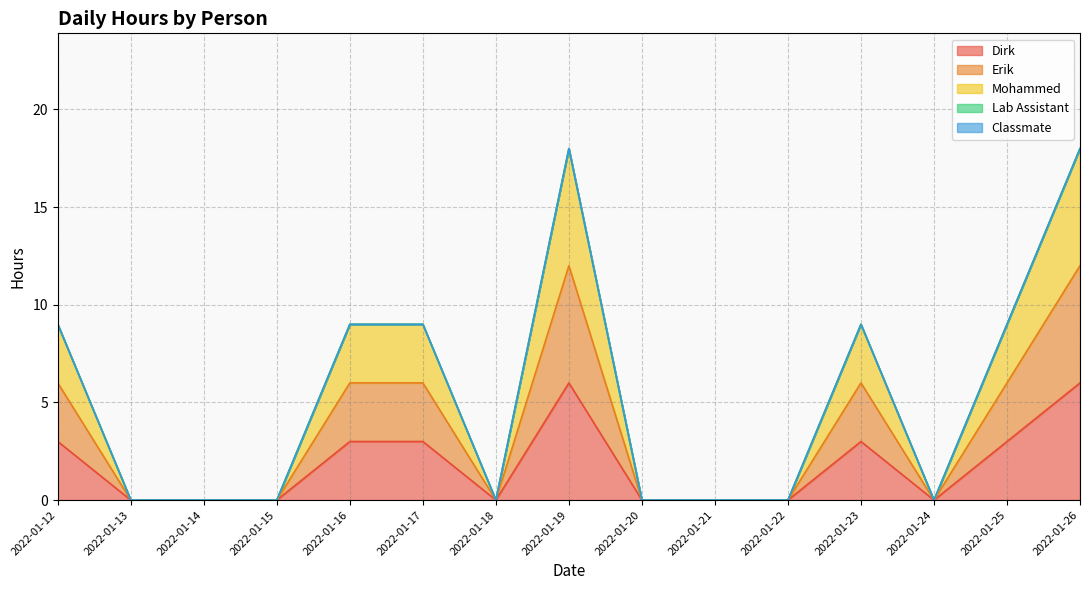

Is it true that Erik equals 6 at 2022-01-17?

True